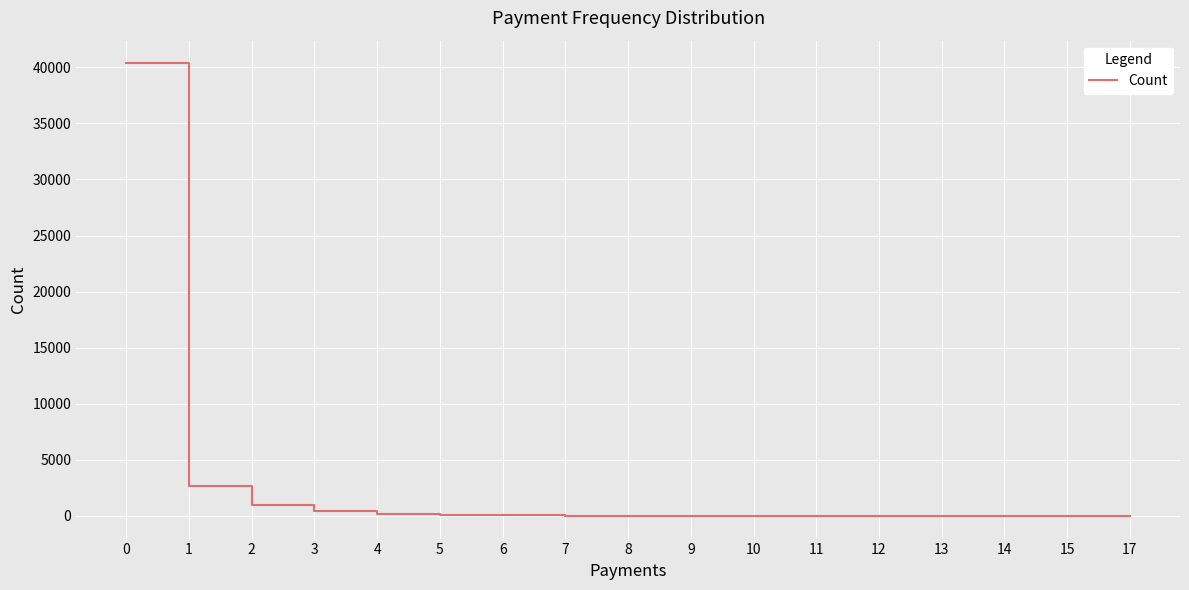

What is the greatest value displayed?

40359